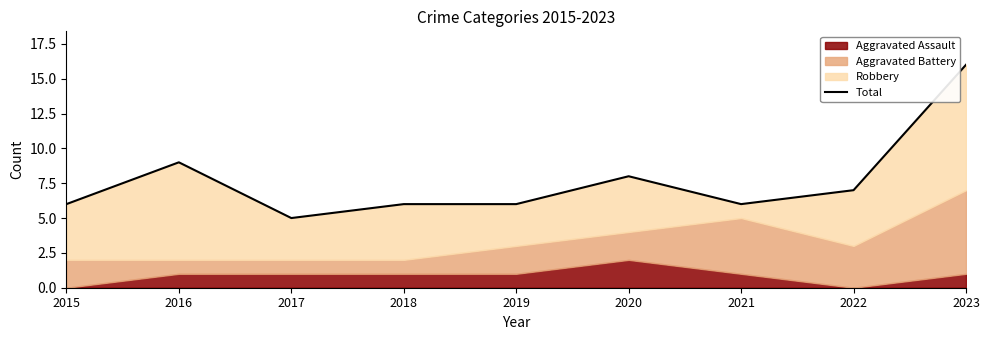

Rank the categories by value from lowest to highest.

2017, 2015, 2018, 2019, 2021, 2022, 2020, 2016, 2023